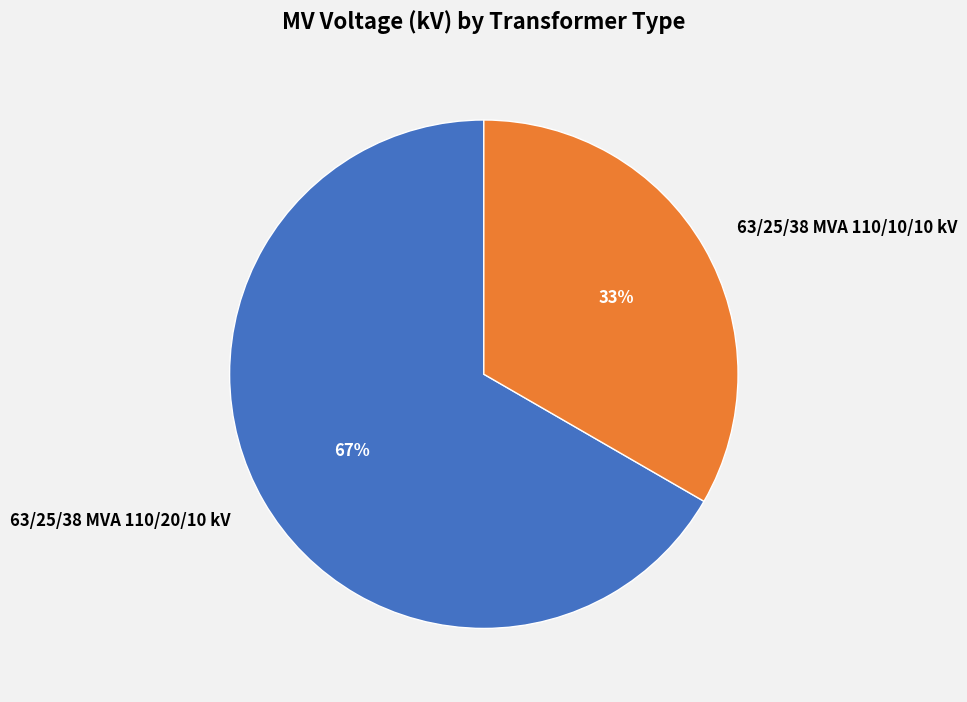

Is 63/25/38 MVA 110/20/10 kV the majority of the pie?

Yes